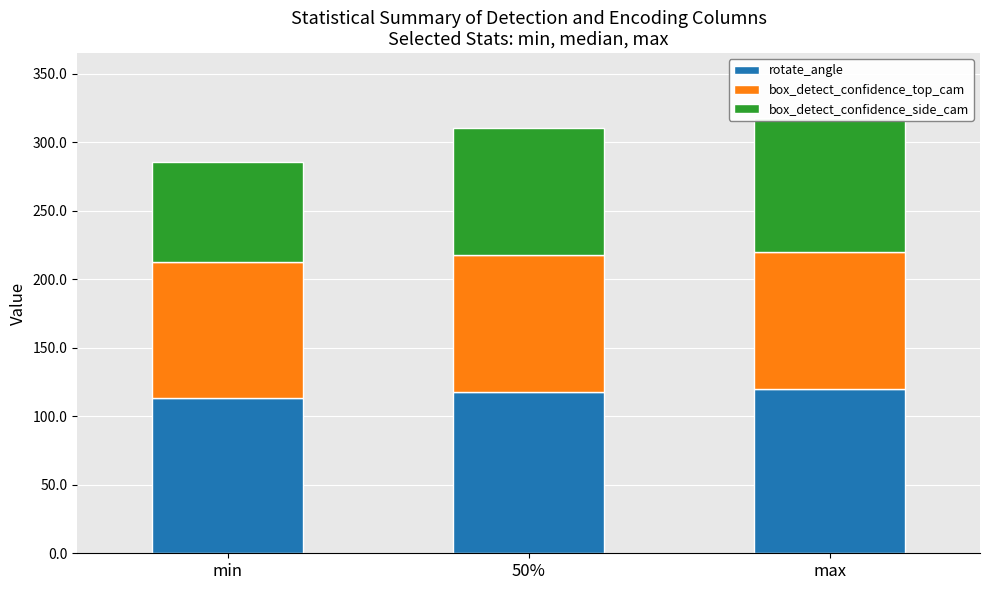

At which label does box_detect_confidence_top_cam reach its minimum?

min